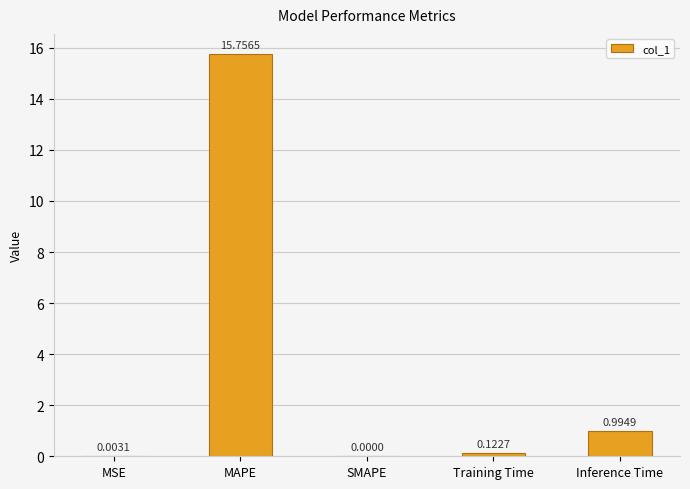

What is the change in value from MSE to Training Time?

+0.1